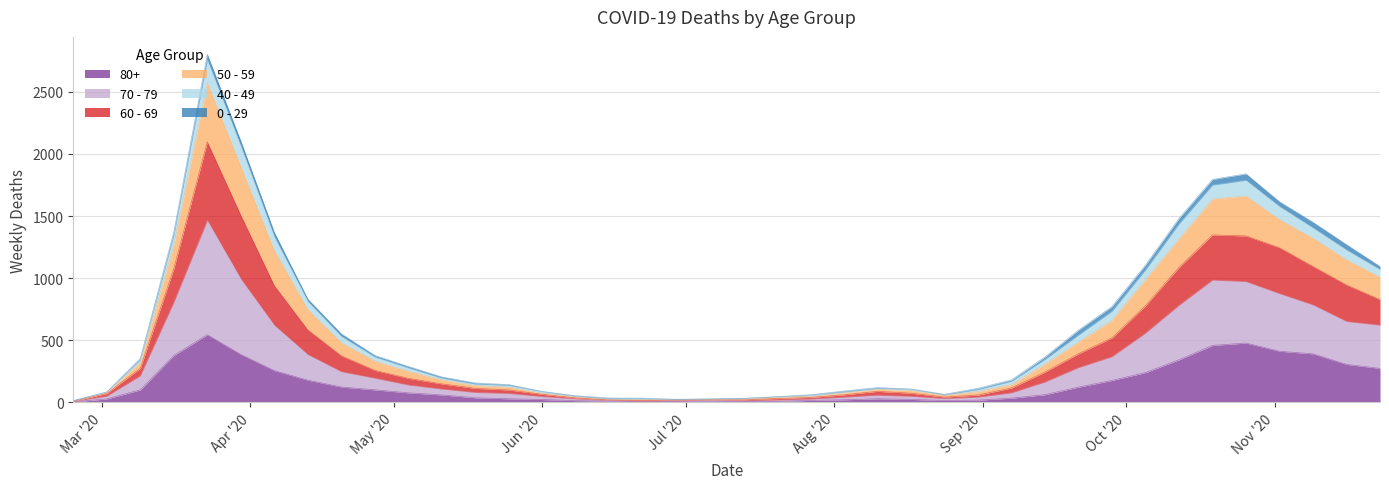

Does the chart have visible grid lines?

Yes